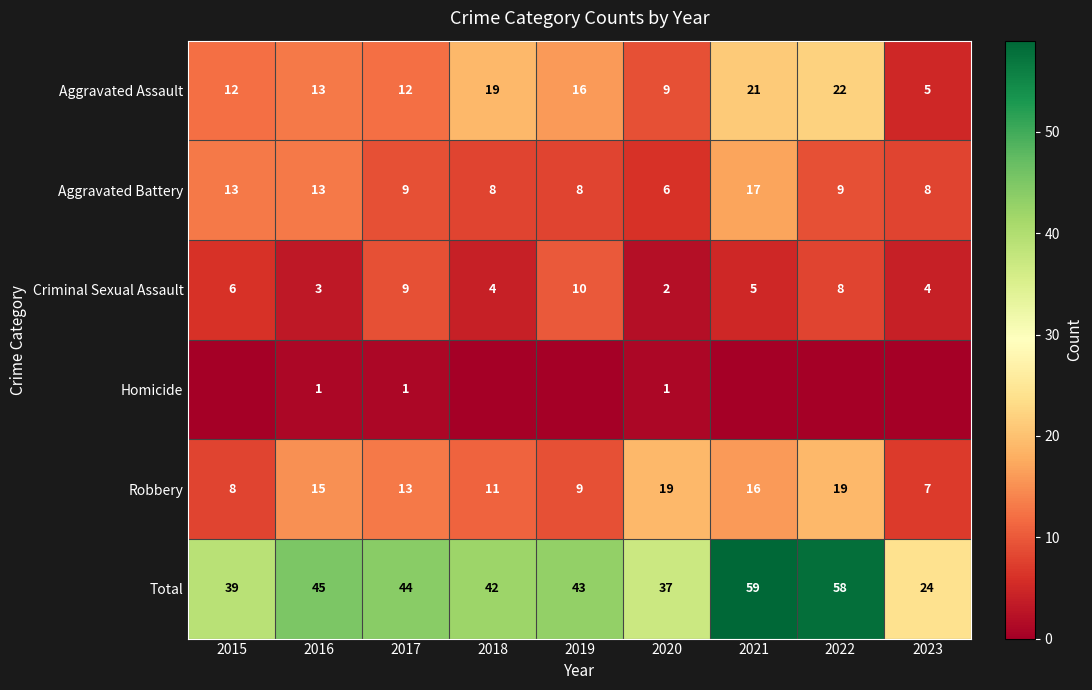

Read the Criminal Sexual Assault value at 2021.

5